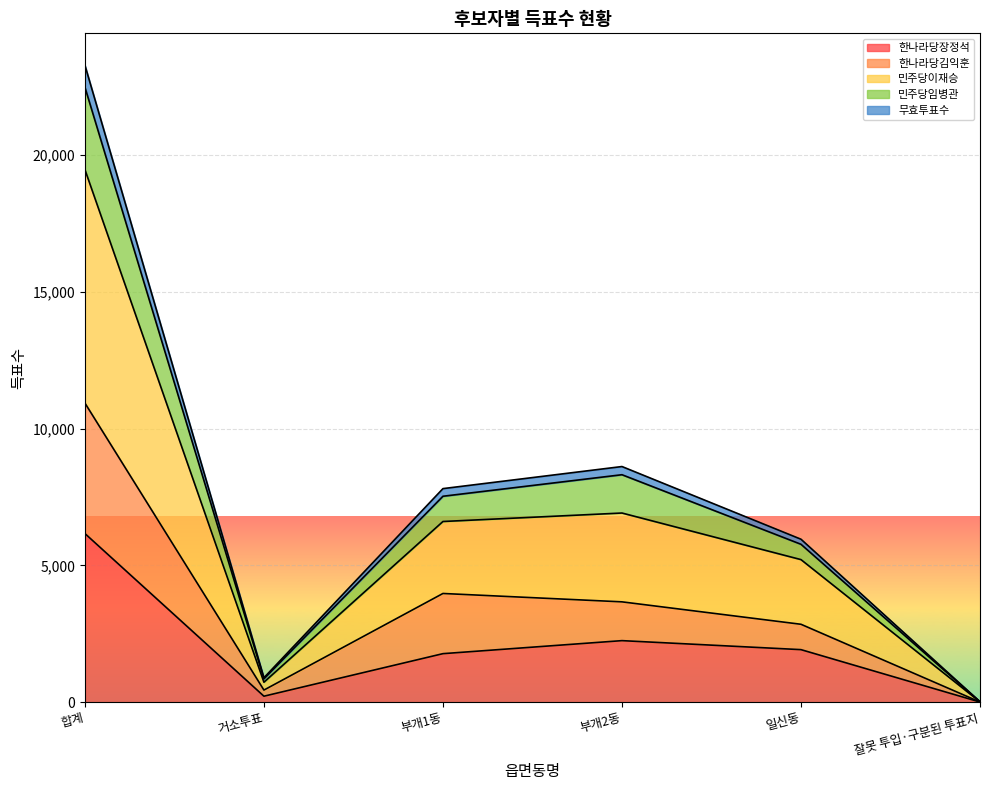

What is the difference between the highest and lowest values at 잘못 투입·구분된 투표지?

12